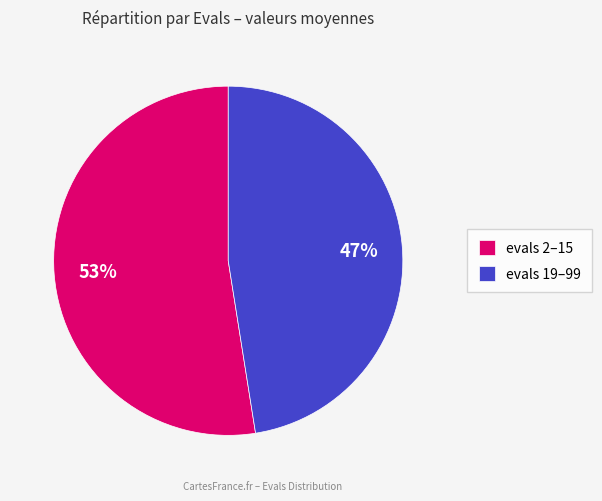

Which has a higher value, evals 19–99 or evals 2–15?

evals 2–15